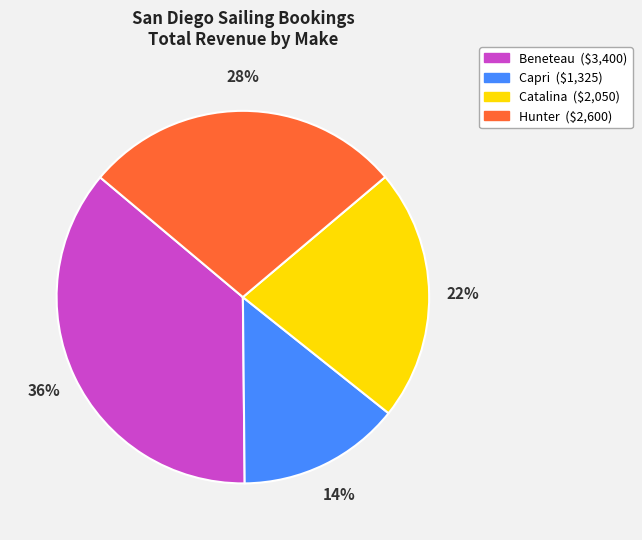

Combined, do Catalina and Capri account for over 50%?

No